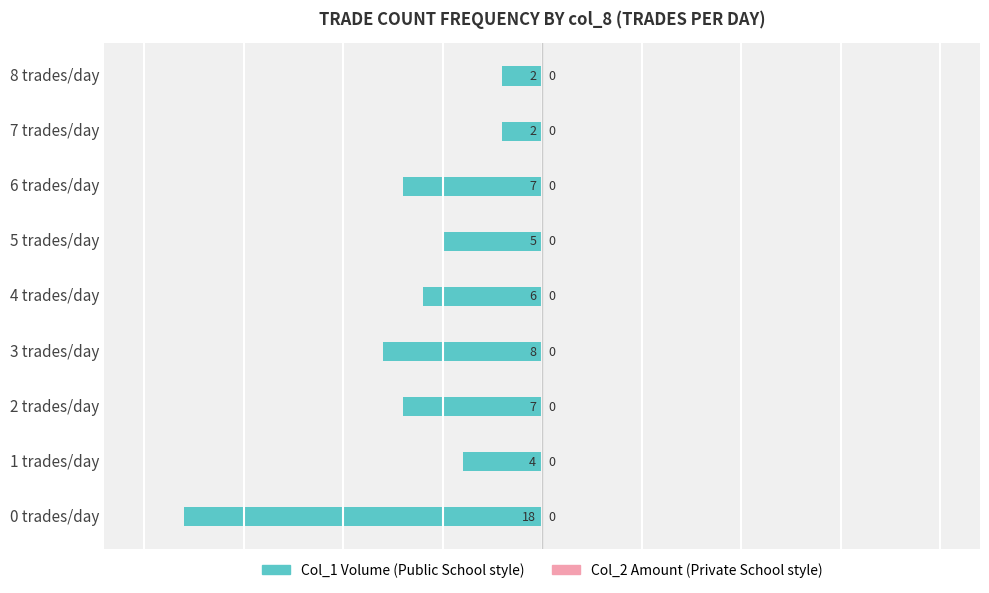

Are the bars horizontal?

Yes